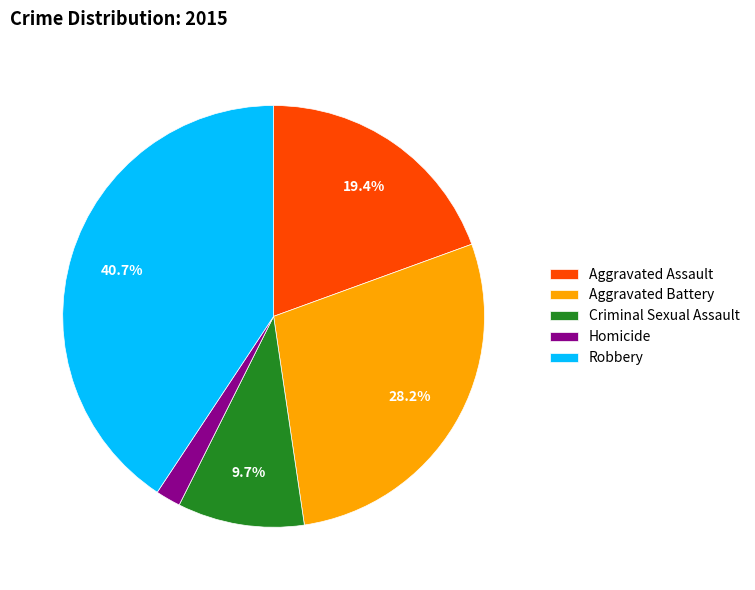

What is the smallest slice in the pie chart?

Homicide